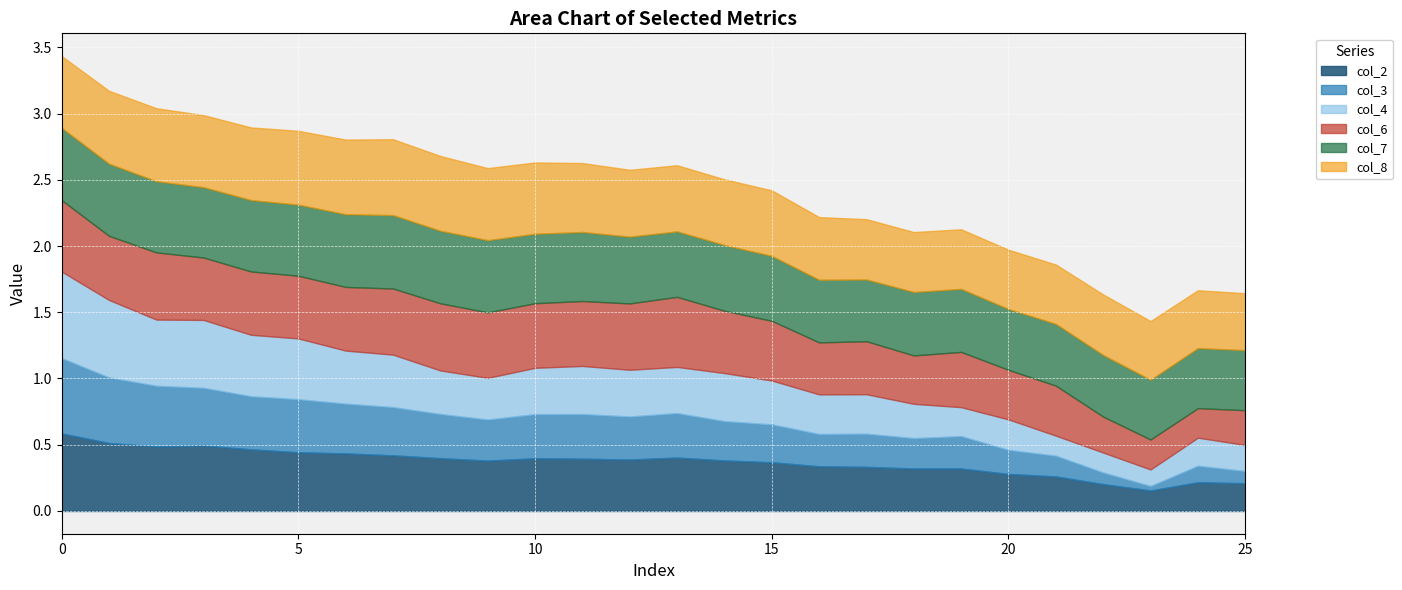

Reading right to left, transcribe all the data shown in this chart.

col_2: 25=0.2	24=0.2	23=0.2	22=0.2	21=0.3	20=0.3	19=0.3	18=0.3	17=0.3	16=0.3	15=0.4	14=0.4	13=0.4	12=0.4	11=0.4	10=0.4	9=0.4	8=0.4	7=0.4	6=0.4	5=0.4	4=0.5	3=0.5	2=0.5	1=0.5	0=0.6
col_3: 25=0.1	24=0.1	23=0.0	22=0.1	21=0.2	20=0.2	19=0.2	18=0.2	17=0.3	16=0.2	15=0.3	14=0.3	13=0.3	12=0.3	11=0.3	10=0.3	9=0.3	8=0.3	7=0.4	6=0.4	5=0.4	4=0.4	3=0.4	2=0.5	1=0.5	0=0.6
col_4: 25=0.2	24=0.2	23=0.1	22=0.2	21=0.2	20=0.2	19=0.2	18=0.3	17=0.3	16=0.3	15=0.3	14=0.4	13=0.3	12=0.4	11=0.4	10=0.3	9=0.3	8=0.3	7=0.4	6=0.4	5=0.5	4=0.5	3=0.5	2=0.5	1=0.6	0=0.7
col_6: 25=0.3	24=0.2	23=0.2	22=0.3	21=0.4	20=0.4	19=0.4	18=0.4	17=0.4	16=0.4	15=0.5	14=0.5	13=0.5	12=0.5	11=0.5	10=0.5	9=0.5	8=0.5	7=0.5	6=0.5	5=0.5	4=0.5	3=0.5	2=0.5	1=0.5	0=0.5
col_7: 25=0.5	24=0.5	23=0.5	22=0.5	21=0.5	20=0.5	19=0.5	18=0.5	17=0.5	16=0.5	15=0.5	14=0.5	13=0.5	12=0.5	11=0.5	10=0.5	9=0.5	8=0.5	7=0.6	6=0.5	5=0.5	4=0.5	3=0.5	2=0.5	1=0.5	0=0.5
col_8: 25=0.4	24=0.4	23=0.4	22=0.5	21=0.4	20=0.4	19=0.4	18=0.5	17=0.5	16=0.5	15=0.5	14=0.5	13=0.5	12=0.5	11=0.5	10=0.5	9=0.5	8=0.6	7=0.6	6=0.6	5=0.6	4=0.5	3=0.5	2=0.6	1=0.6	0=0.5